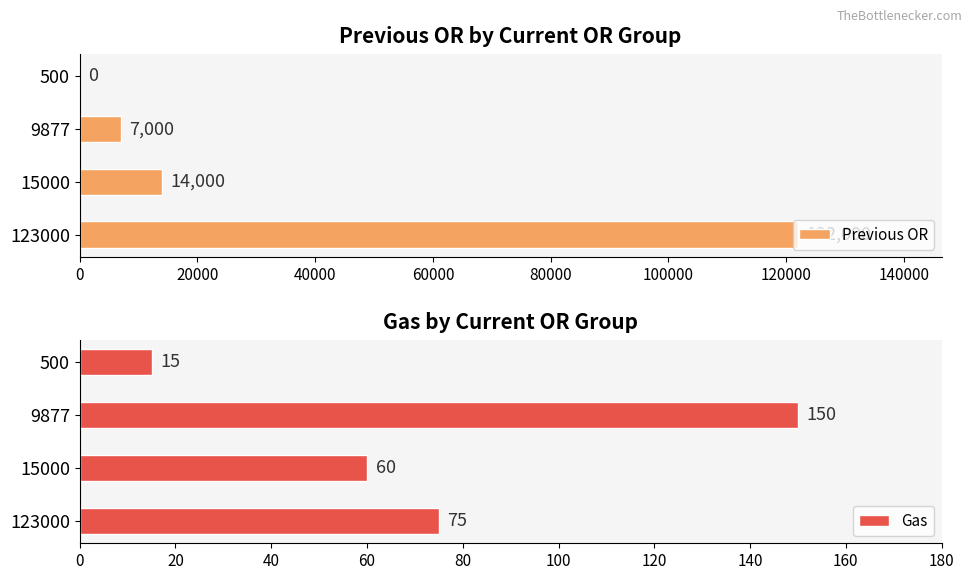

Does the chart contain any negative values?

No